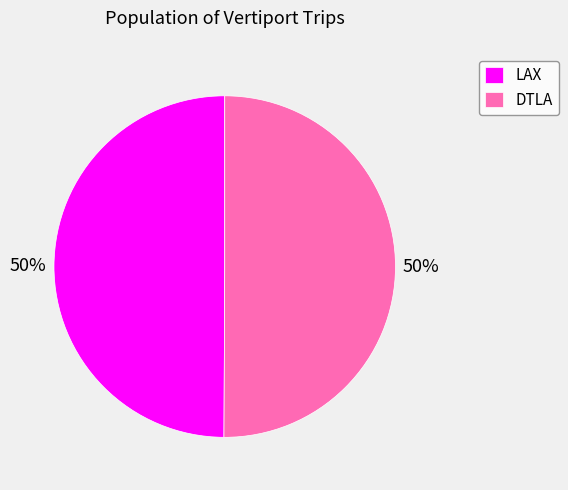

Combined, do LAX and DTLA account for over 50%?

Yes